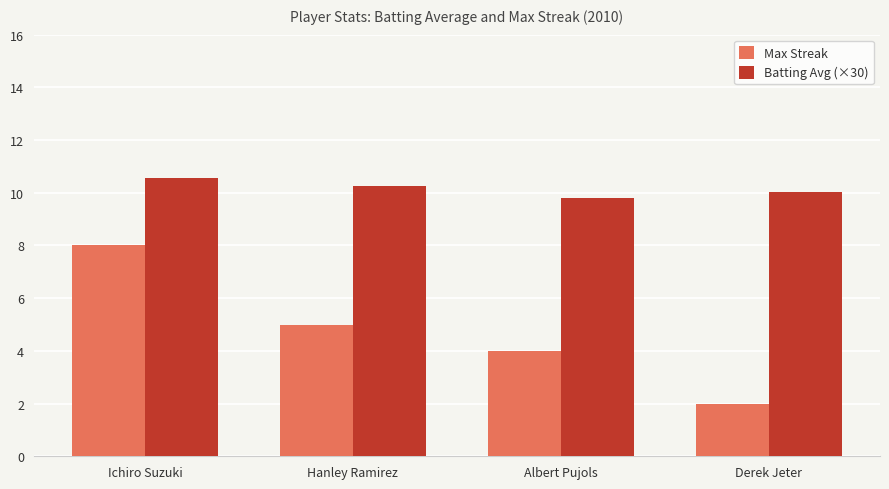

What is the difference between the maximum and second lowest values in the Max Streak series?

4.0